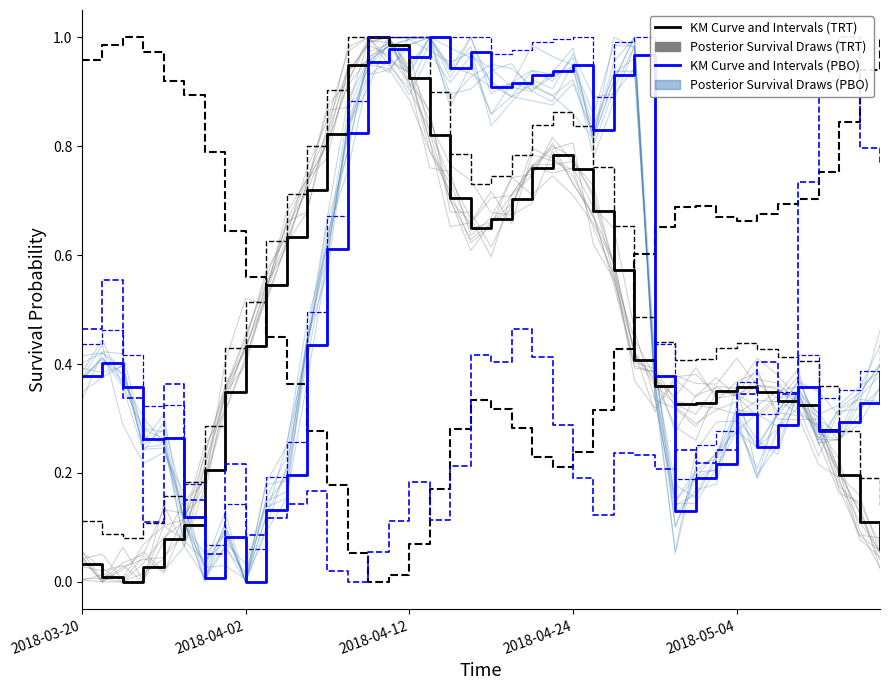

What is the value of the Posterior Survival Draws (TRT) point at the 15th from the left?

1.0